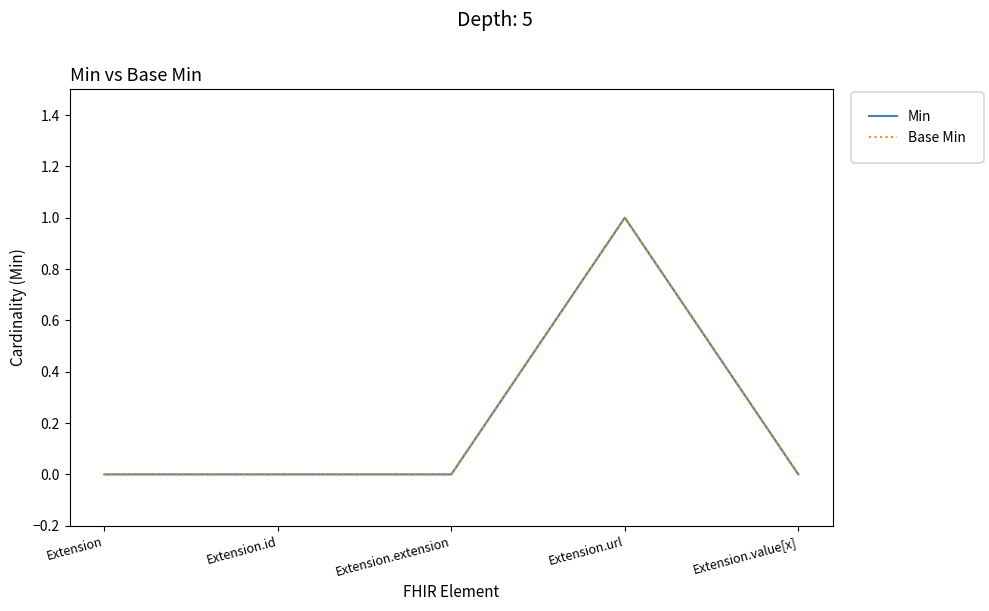

Which series has the widest spread of values?

Min